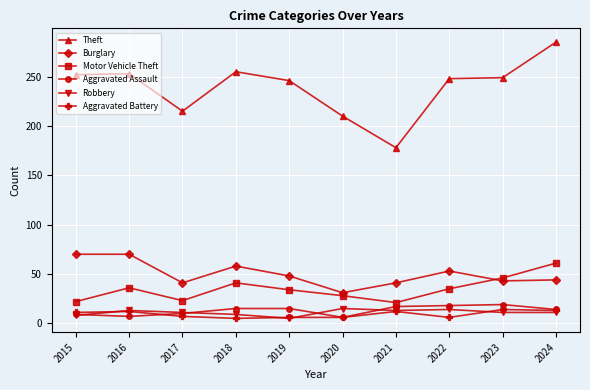

Read the Aggravated Assault value at 2015.

9